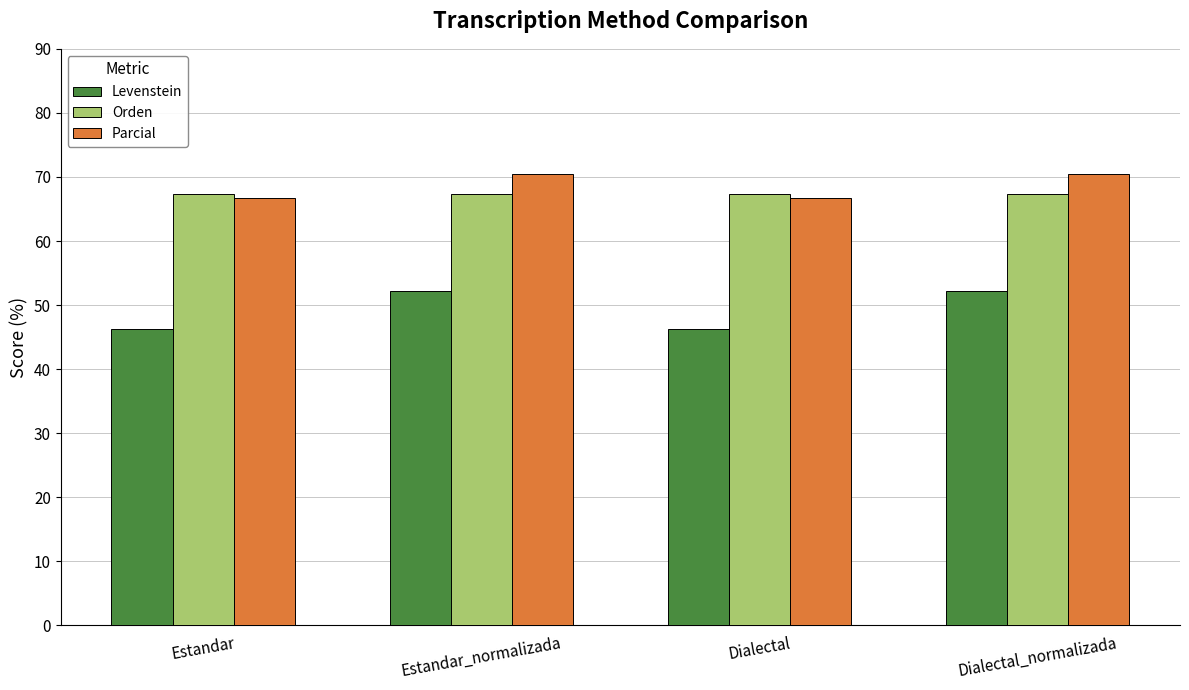

What are all the series names shown in the legend?

Levenstein, Orden, Parcial